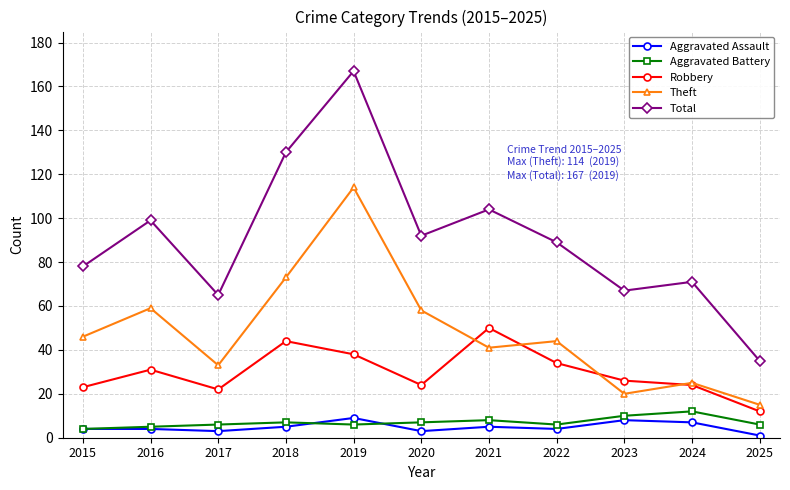

Reading left to right, list all the values displayed in this chart.

Aggravated Assault: 4	4	3	5	9	3	5	4	8	7	1
Aggravated Battery: 4	5	6	7	6	7	8	6	10	12	6
Robbery: 23	31	22	44	38	24	50	34	26	24	12
Theft: 46	59	33	73	114	58	41	44	20	25	15
Total: 78	99	65	130	167	92	104	89	67	71	35